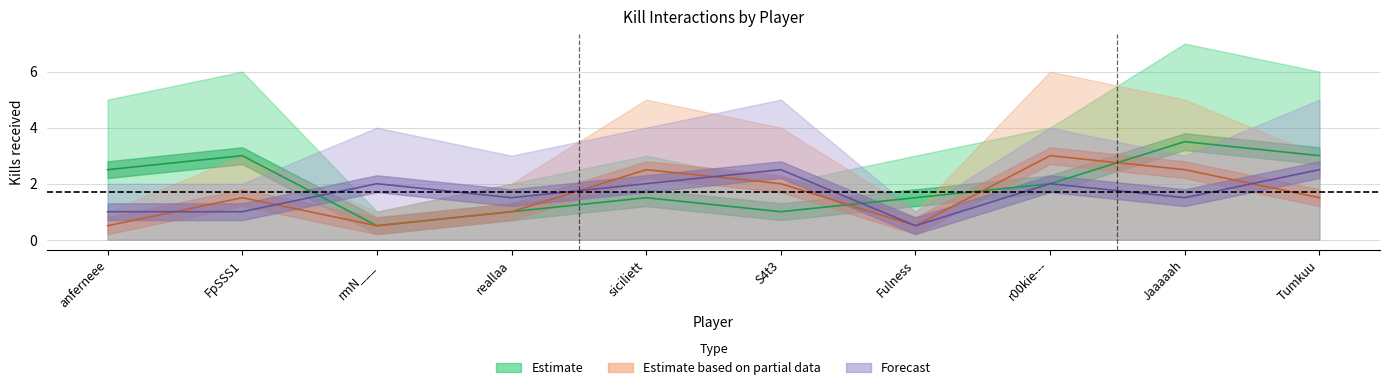

What is the difference between the Fulness values at siciliett and Tumkuu?

3